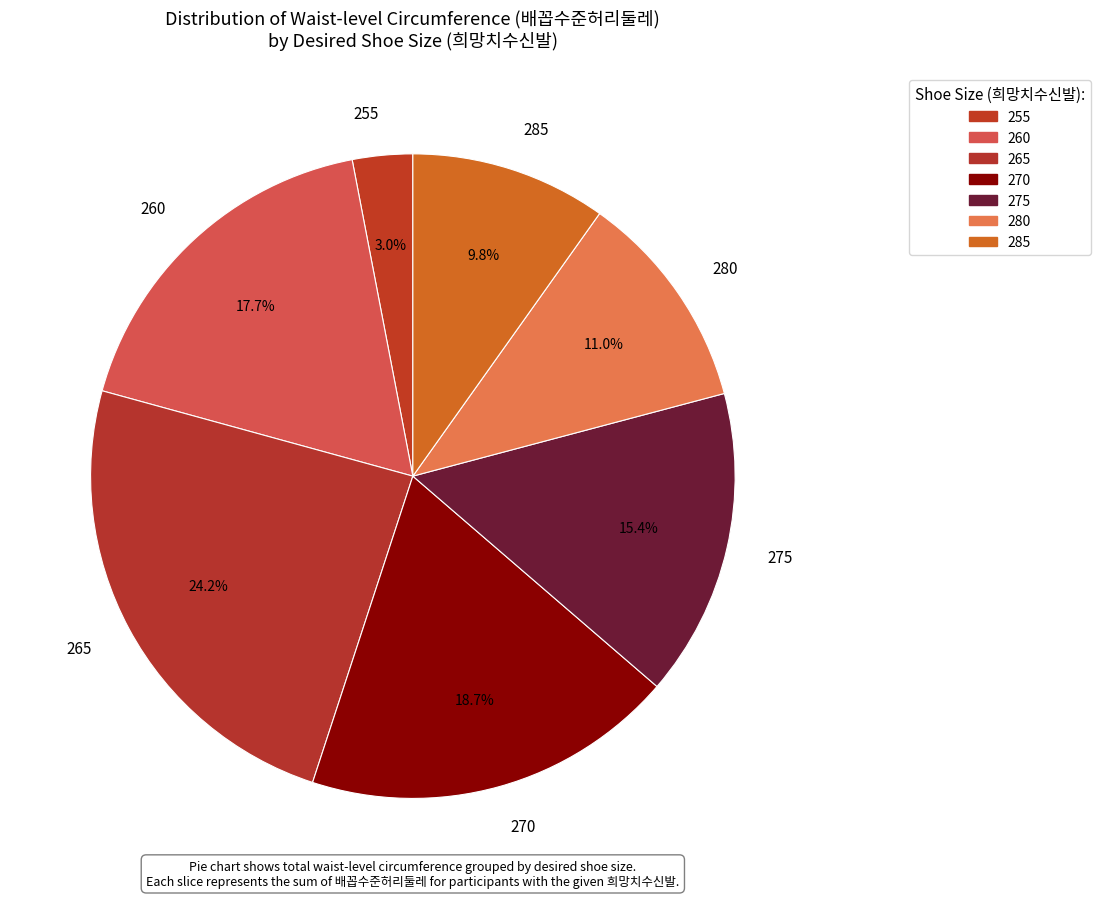

Does any single category account for the majority?

No